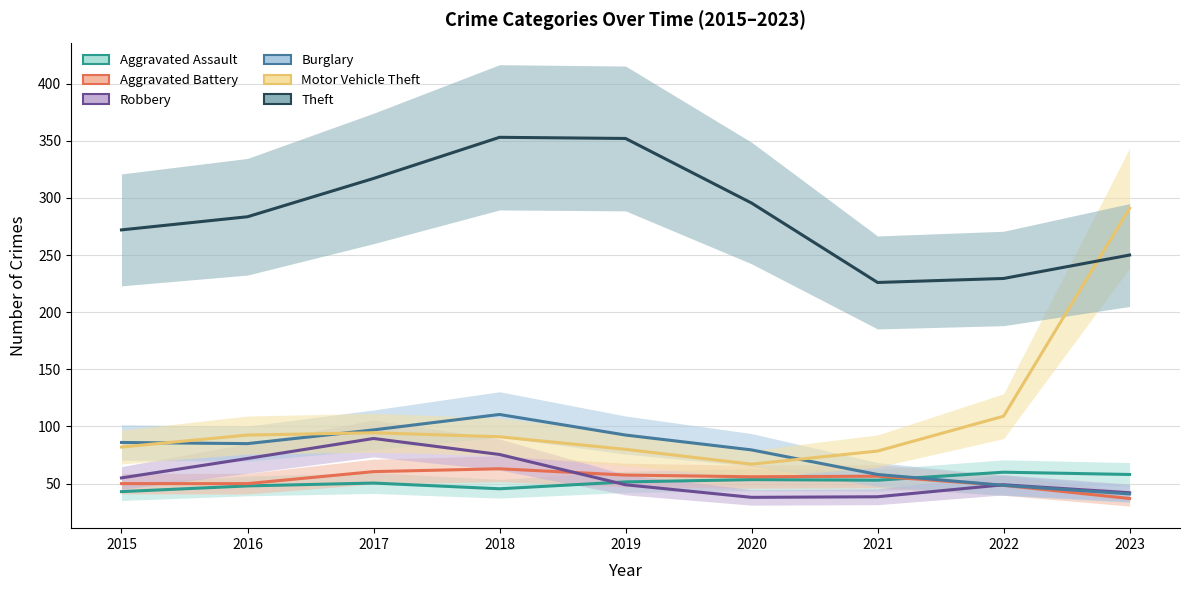

How many data points does each series have?

9